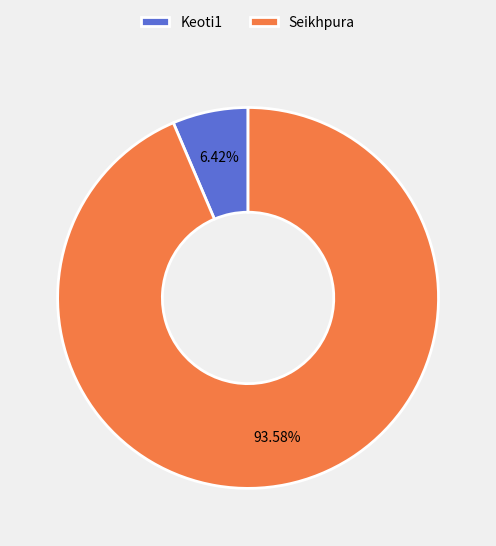

Which has a higher value, Keoti1 or Seikhpura?

Seikhpura